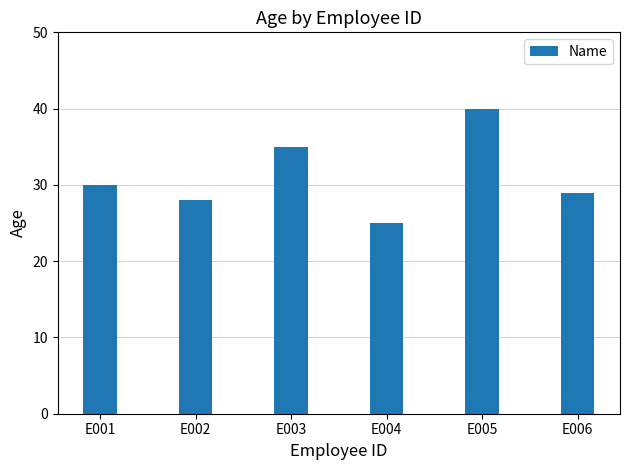

The value at E004 is 10. True or false?

False